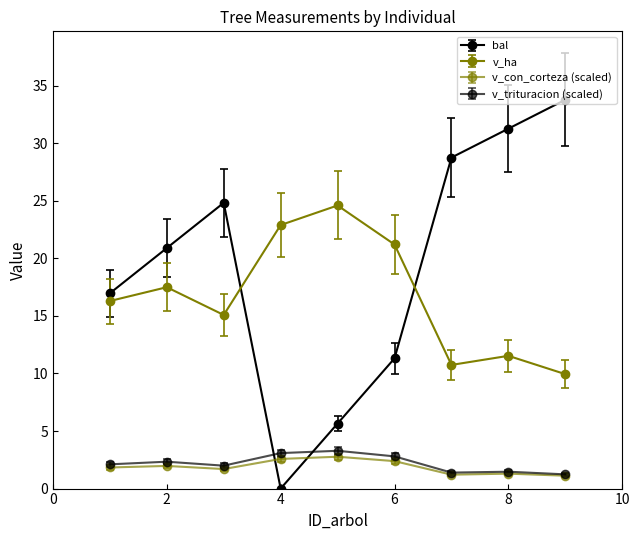

How many values in the v_ha series are below 16?

4